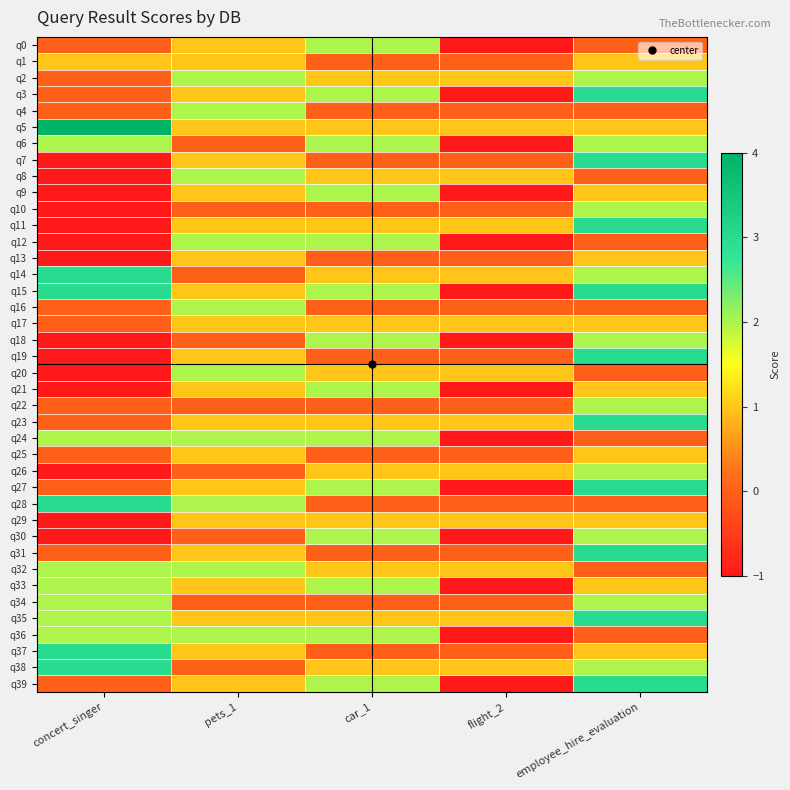

List the series in order of their peak value, highest first.

q5, q3, q7, q11, q14, q15, q19, q23, q27, q28, q31, q35, q37, q38, q39, q0, q2, q4, q6, q8, q9, q10, q12, q16, q18, q20, q21, q22, q24, q26, q30, q32, q33, q34, q36, q1, q13, q17, q25, q29